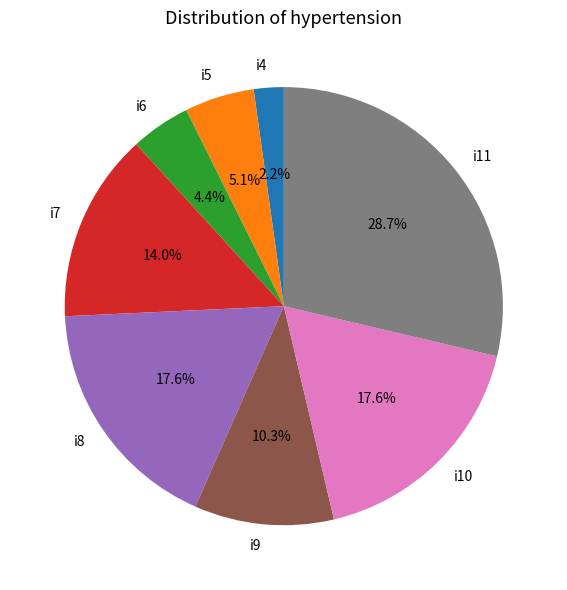

What is the total percentage of i4 and i6?

6.6%